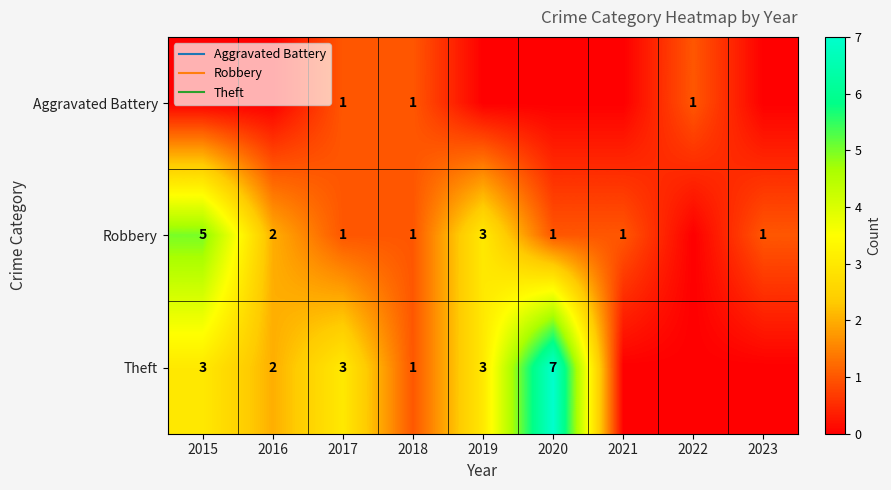

How many distinct data groups are displayed?

3